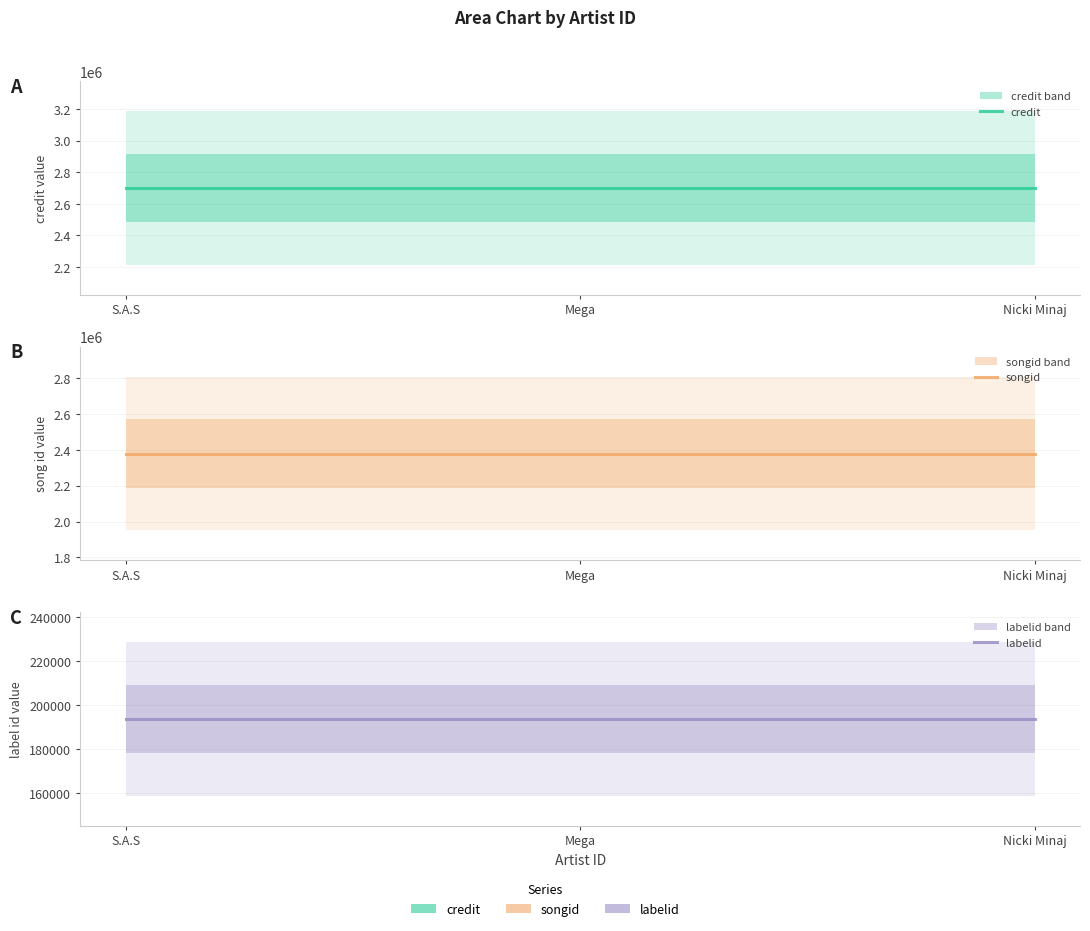

At which label does songid reach its minimum?

S.A.S